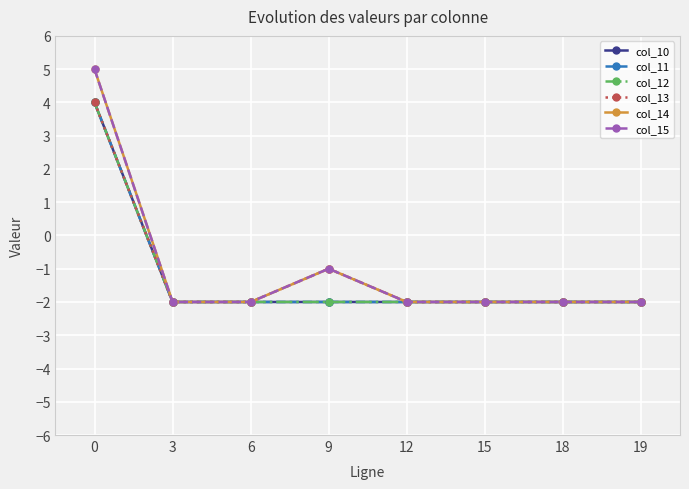

Which series has the widest spread of values?

col_14